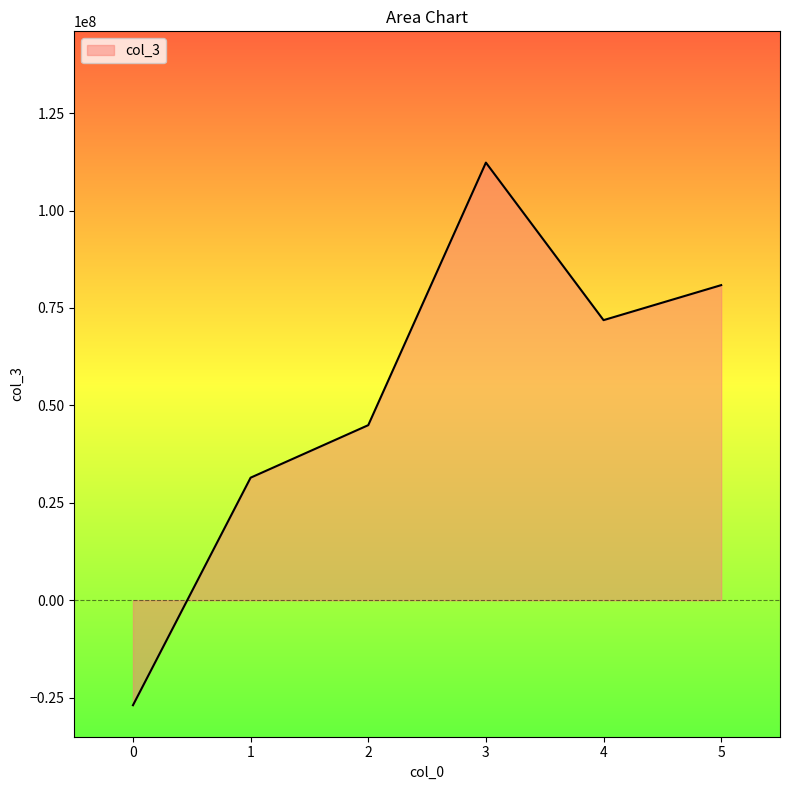

The chart shows a value of -43694261.4 at 0. True or false?

False